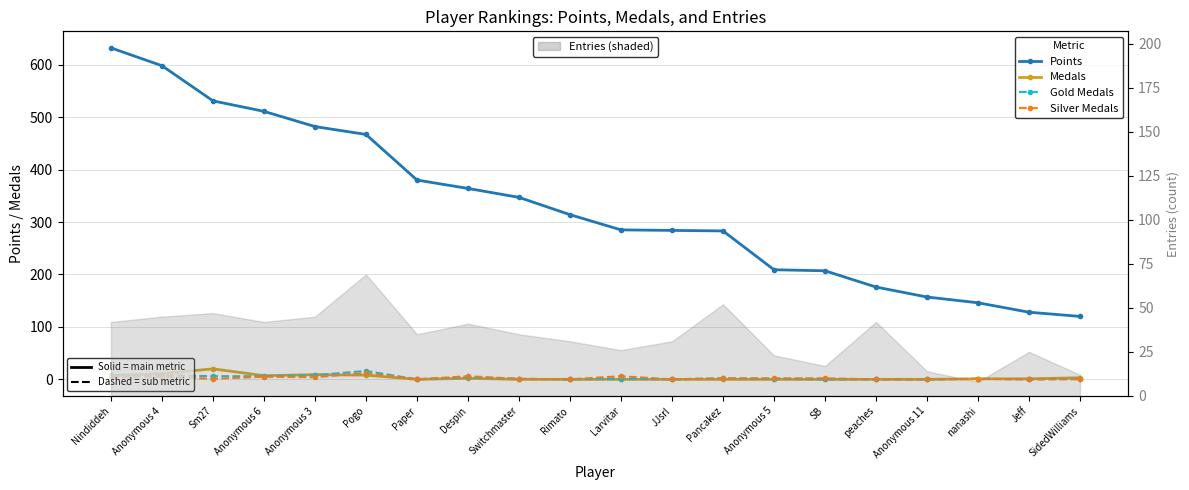

What is the approximate value of Medals at Sm27?

20